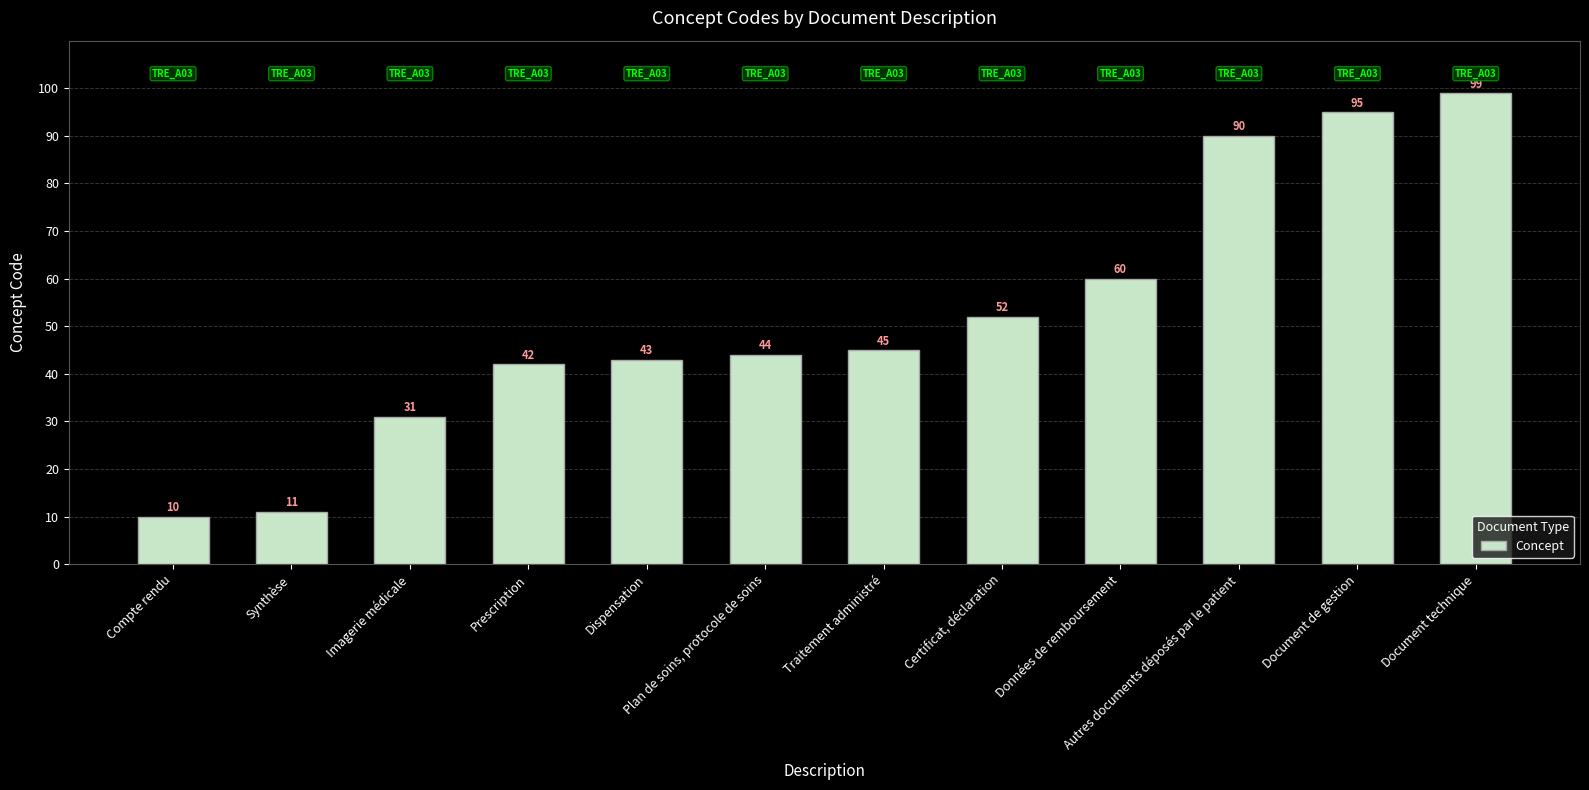

Which has a higher value, Prescription or Traitement administré?

Traitement administré